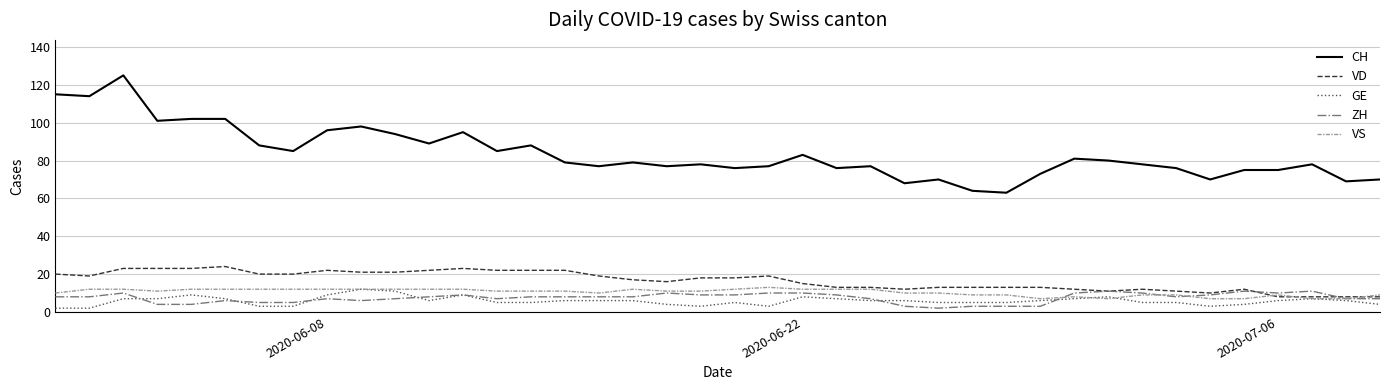

What is the minimum value shown in the chart?

2